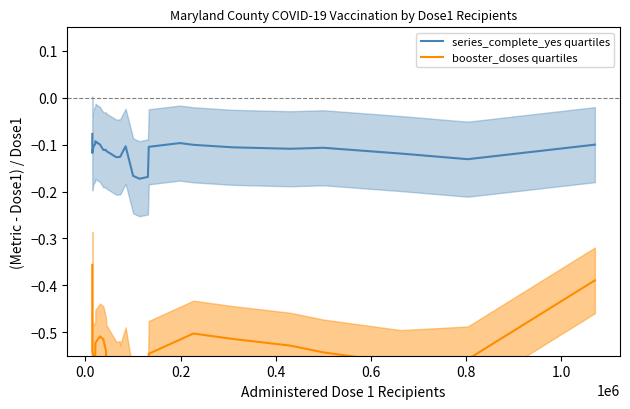

What is the smallest value displayed?

-0.7